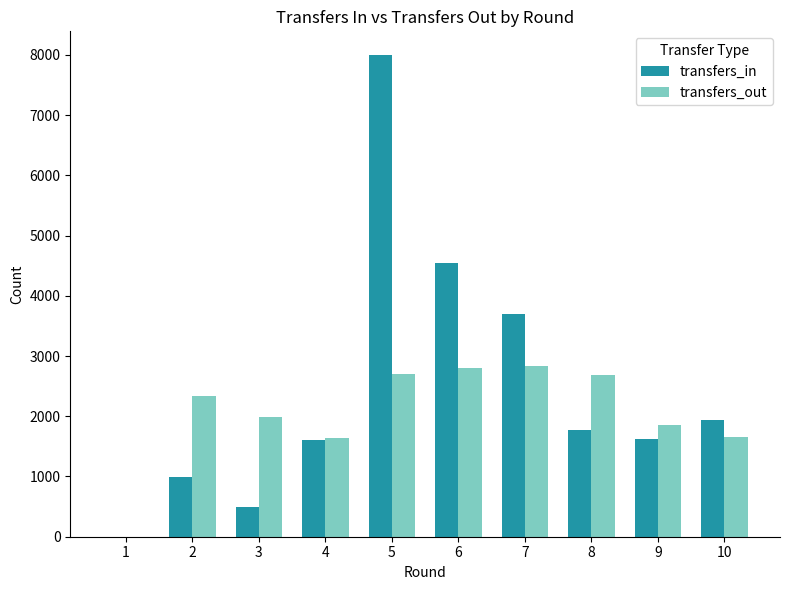

Which series has the largest total across all categories?

transfers_in